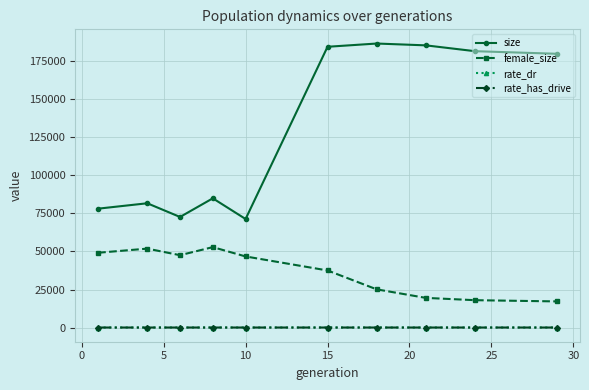

Which series has the largest total across all categories?

size